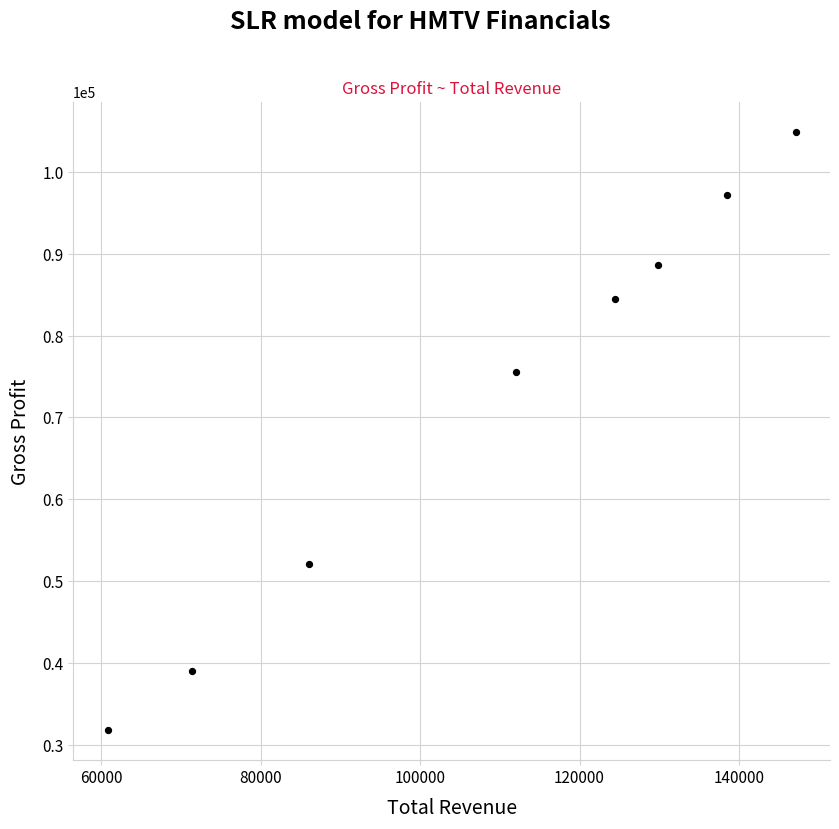

What is the range of Y values (max minus min)?

73100